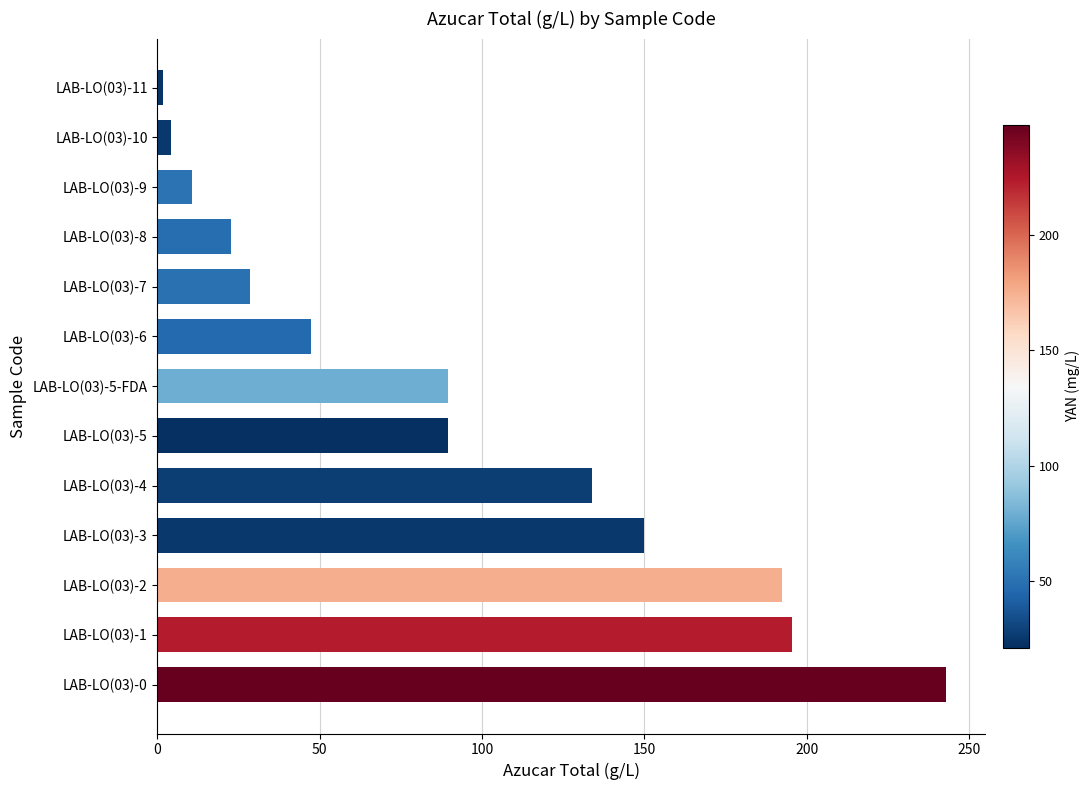

What is the sum of all values?

1208.7